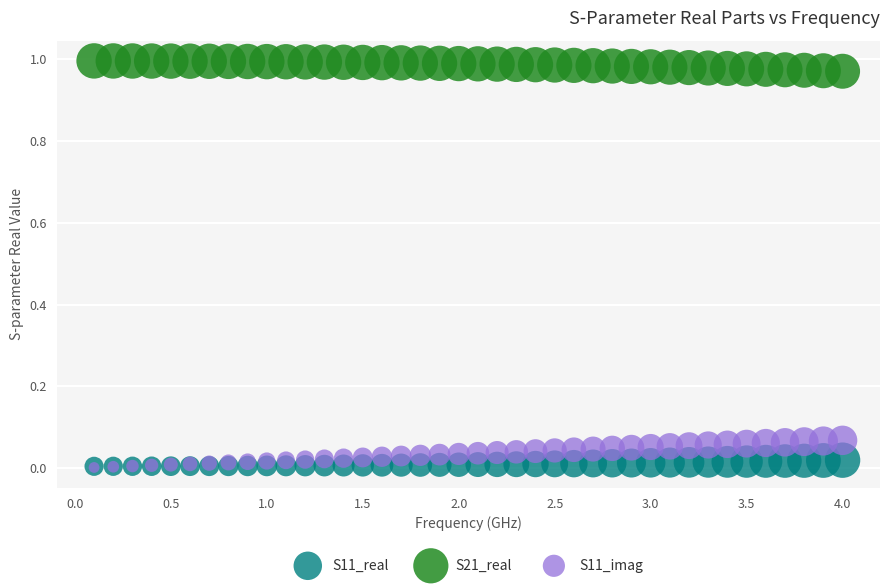

What are all the series names shown in the legend?

S11_real, S21_real, S11_imag